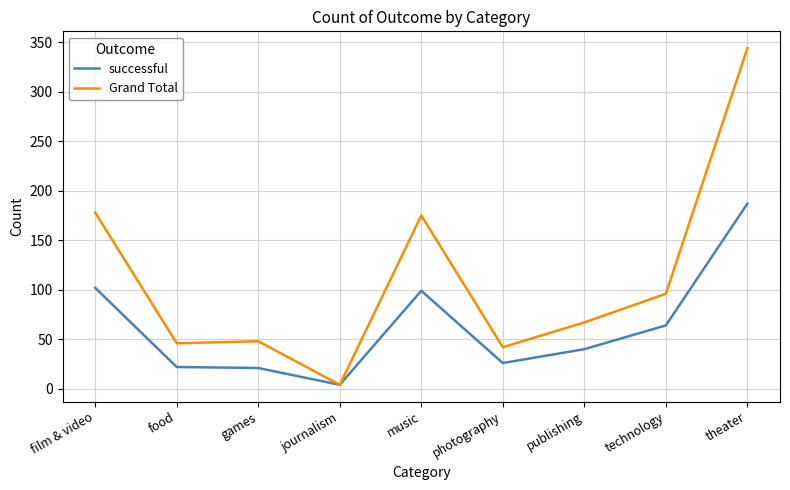

What is the difference between the highest and lowest values at technology?

32